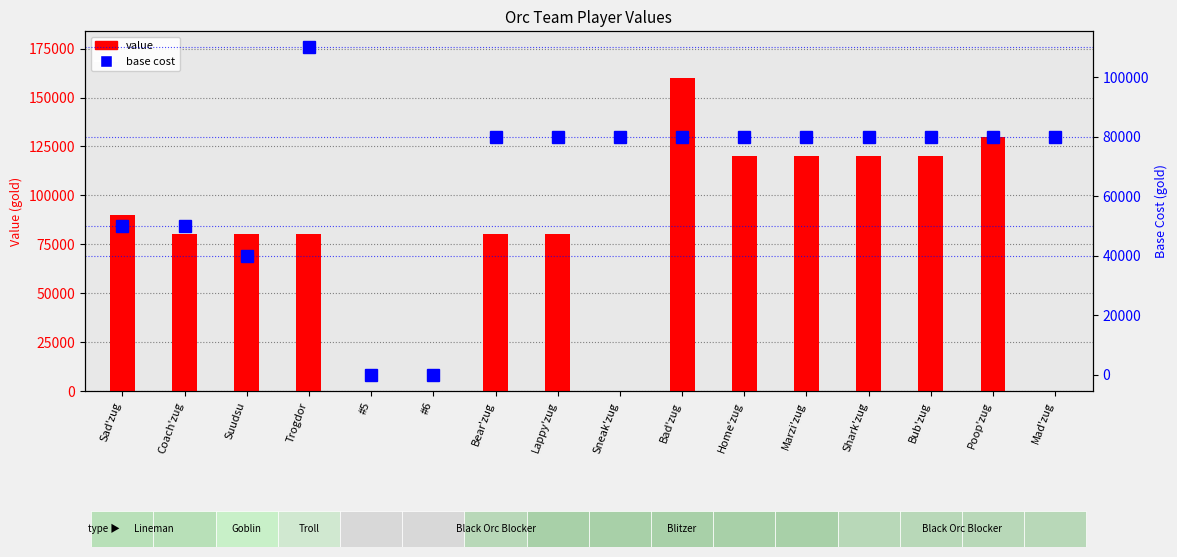

Reading left to right, what are all the values shown in this chart?

value: 90000	80000	80000	80000	0	0	80000	80000	0	160000	120000	120000	120000	120000	130000	0
base cost: 50000	50000	40000	110000	0	0	80000	80000	80000	80000	80000	80000	80000	80000	80000	80000